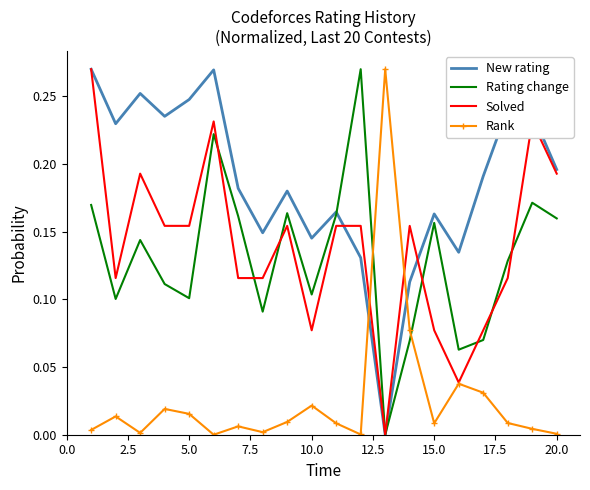

Which series ends up on top after the final intersection of Rank and Rating change?

Rating change